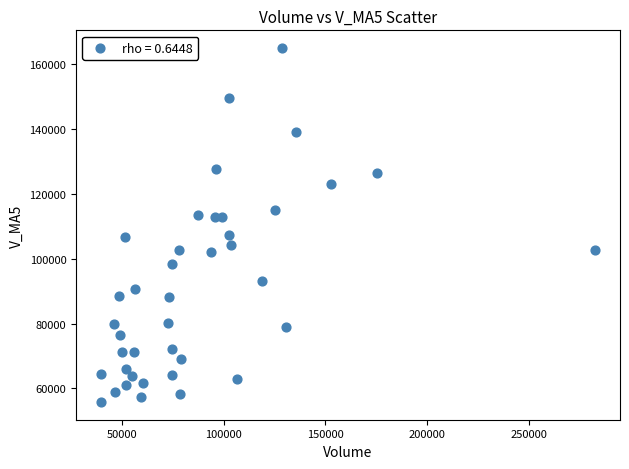

What is the range of X values (max minus min)?

243210.3